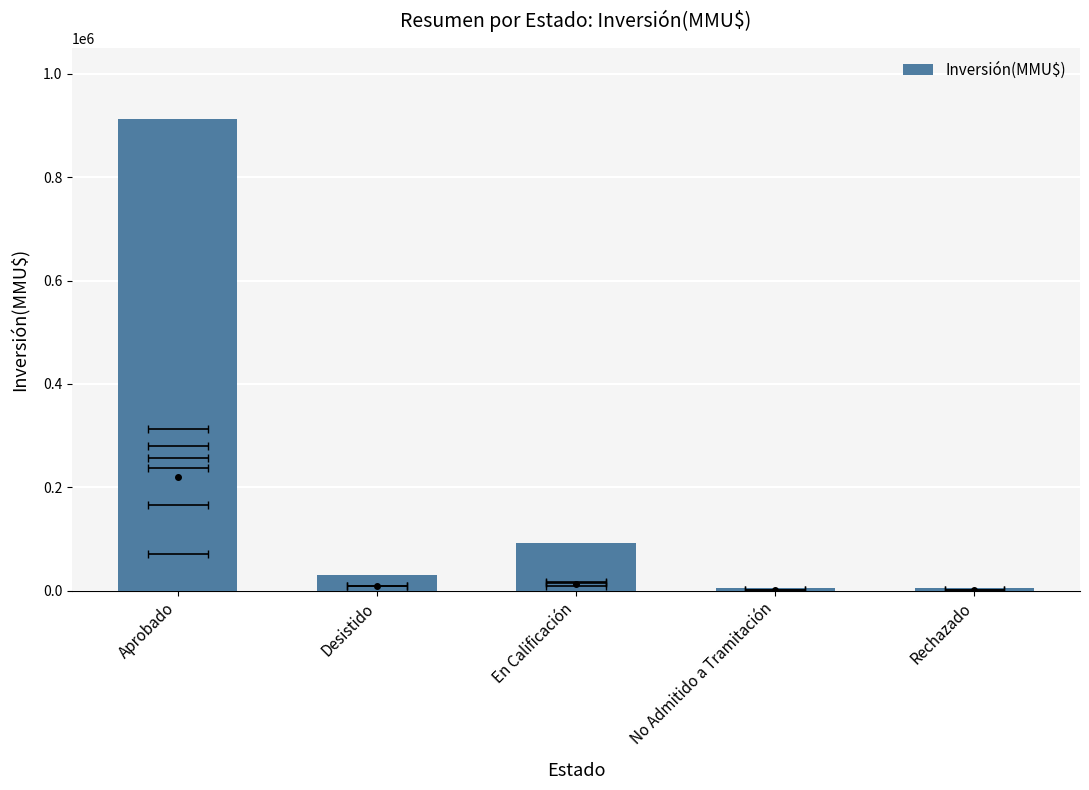

What is the sum of the values at Desistido and No Admitido a Tramitación?

36313